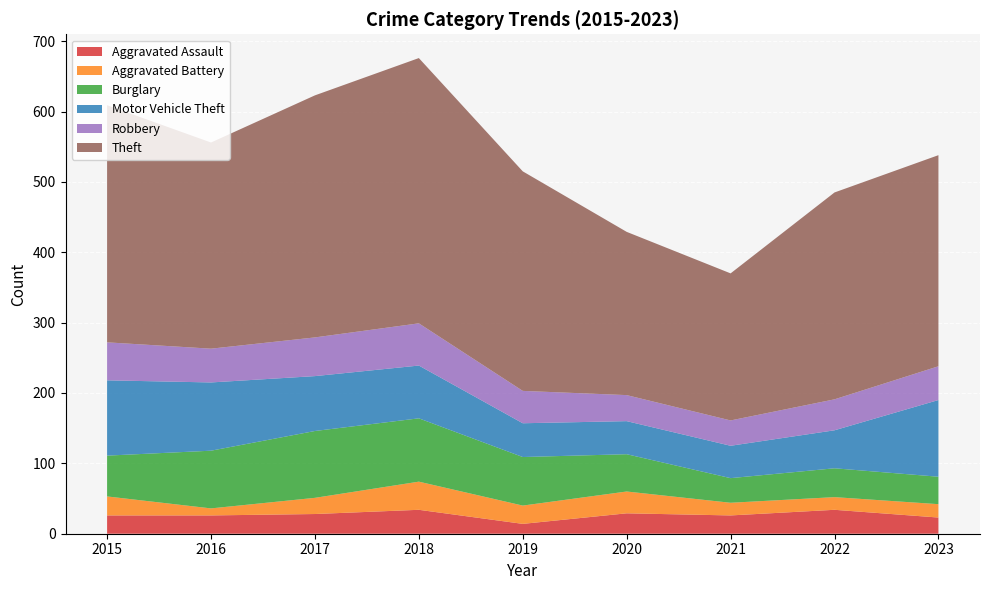

Reading right to left, what are all the values shown in this chart?

Aggravated Assault: 2023=23	2022=34	2021=26	2020=29	2019=14	2018=34	2017=28	2016=26	2015=26
Aggravated Battery: 2023=19	2022=18	2021=18	2020=31	2019=26	2018=40	2017=23	2016=10	2015=27
Burglary: 2023=39	2022=41	2021=35	2020=53	2019=69	2018=90	2017=95	2016=82	2015=58
Motor Vehicle Theft: 2023=109	2022=54	2021=46	2020=47	2019=48	2018=75	2017=78	2016=97	2015=107
Robbery: 2023=48	2022=44	2021=36	2020=37	2019=46	2018=60	2017=55	2016=48	2015=54
Theft: 2023=300	2022=294	2021=209	2020=232	2019=312	2018=377	2017=344	2016=293	2015=337